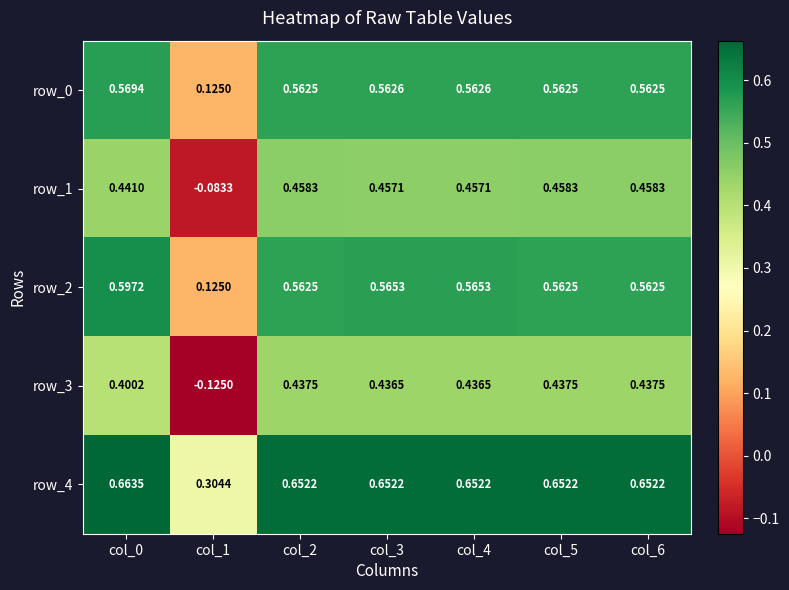

Is the value of row_2 at col_4 greater than the value of row_0 at col_1?

Yes